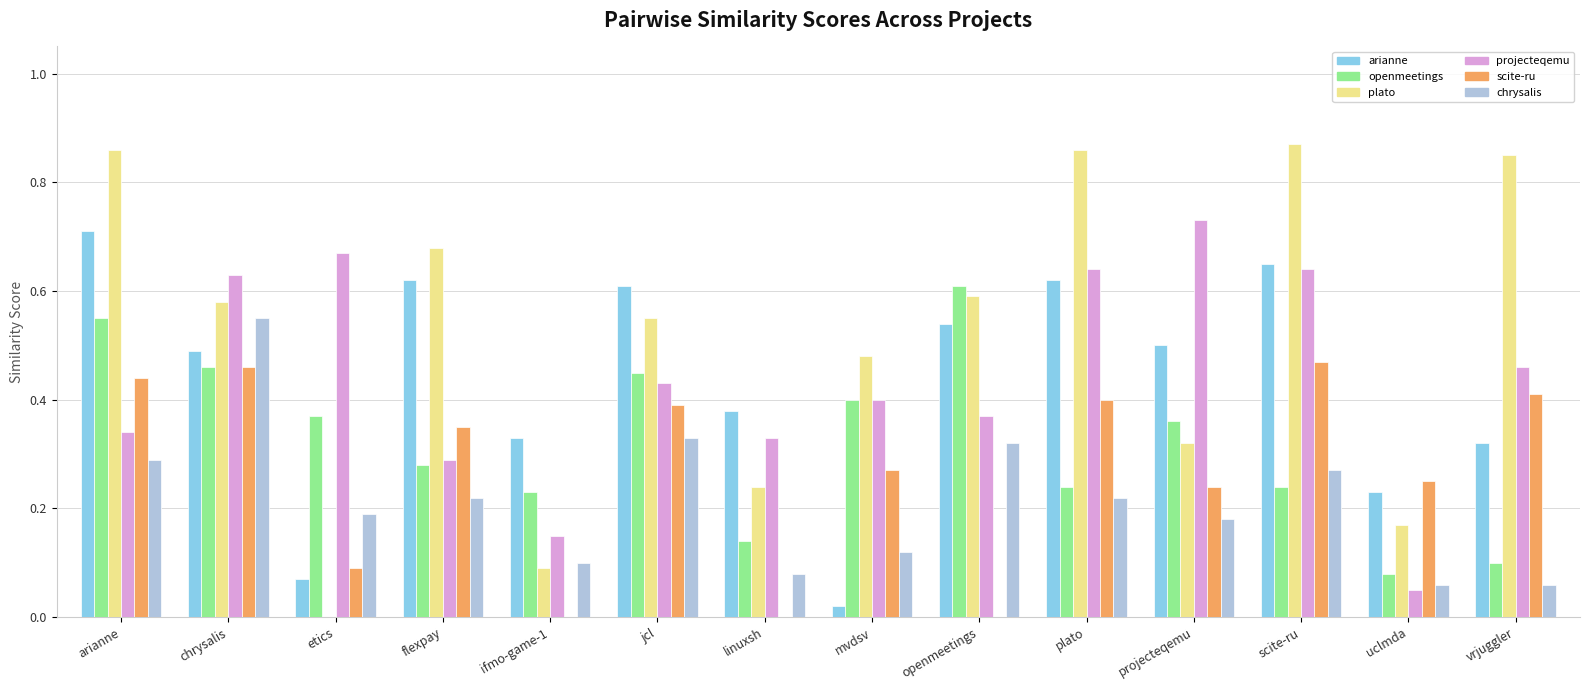

What is the total value across all series at flexpay?

2.4